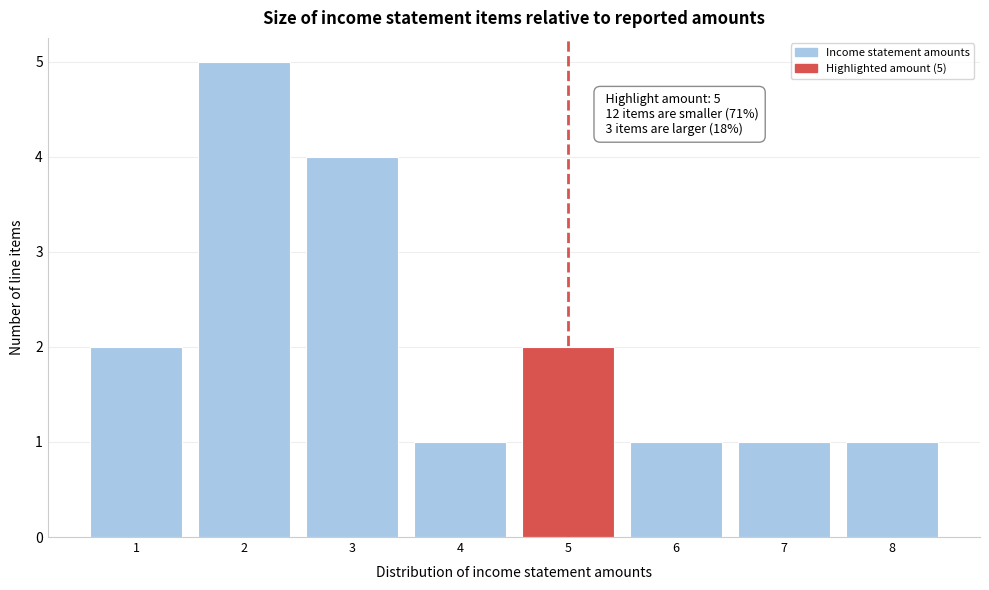

Reading left to right, list all the values displayed in this chart.

1=2	2=5	3=4	4=1	5=2	6=1	7=1	8=1